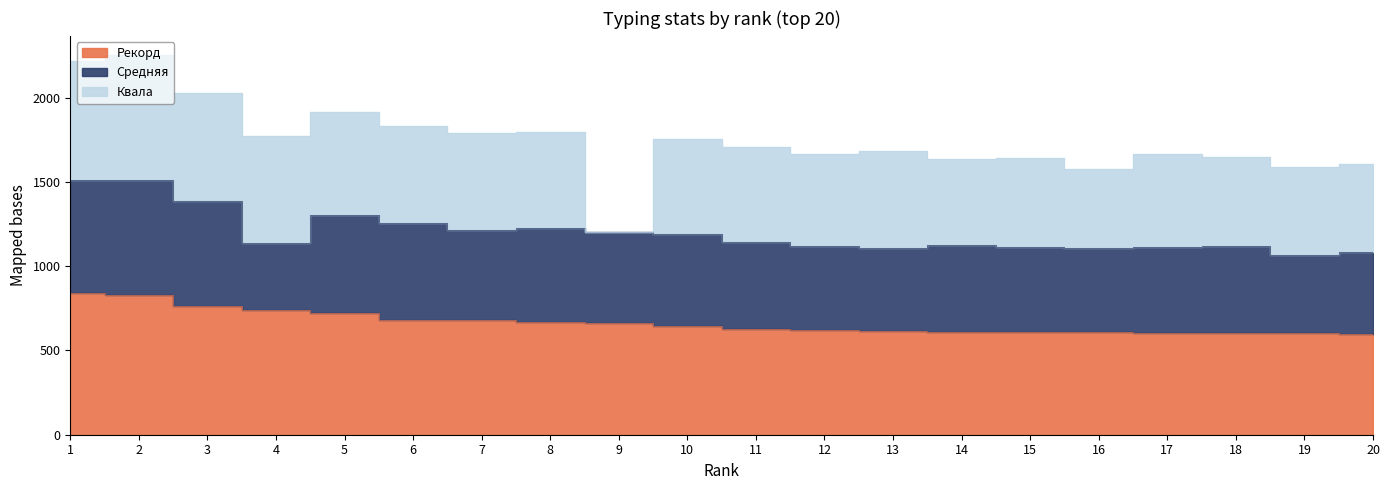

True or false: Рекорд has more than 1 interior local peaks.

False